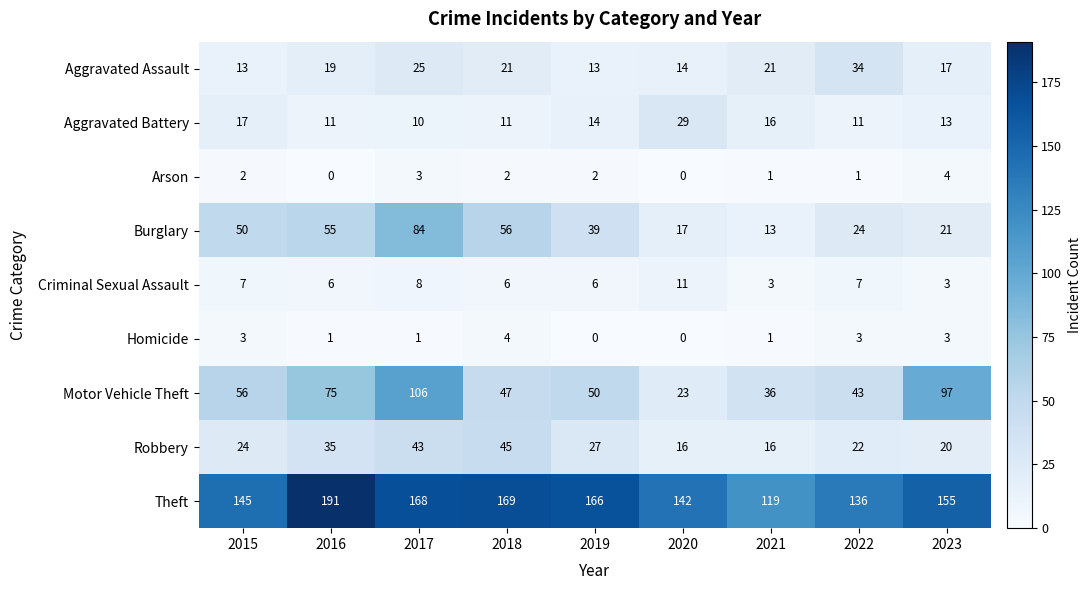

Count the number of data series in this chart.

9